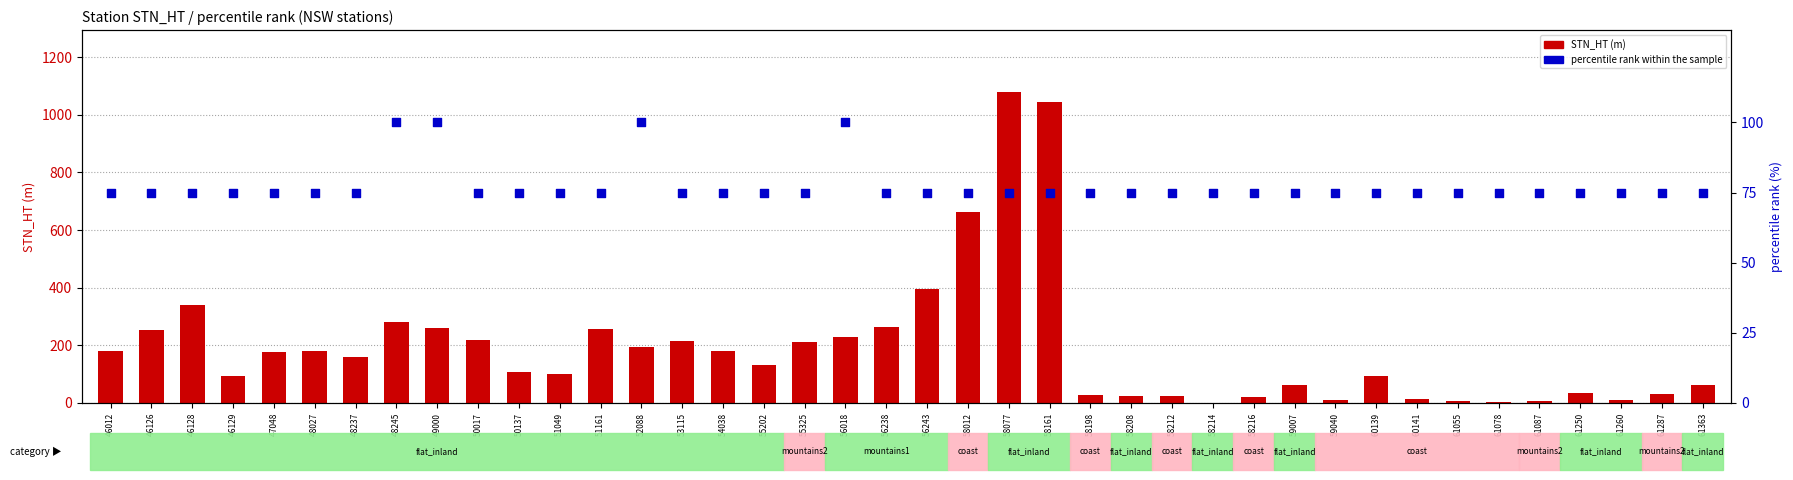

Which series reaches the minimum Y coordinate?

STN_HT